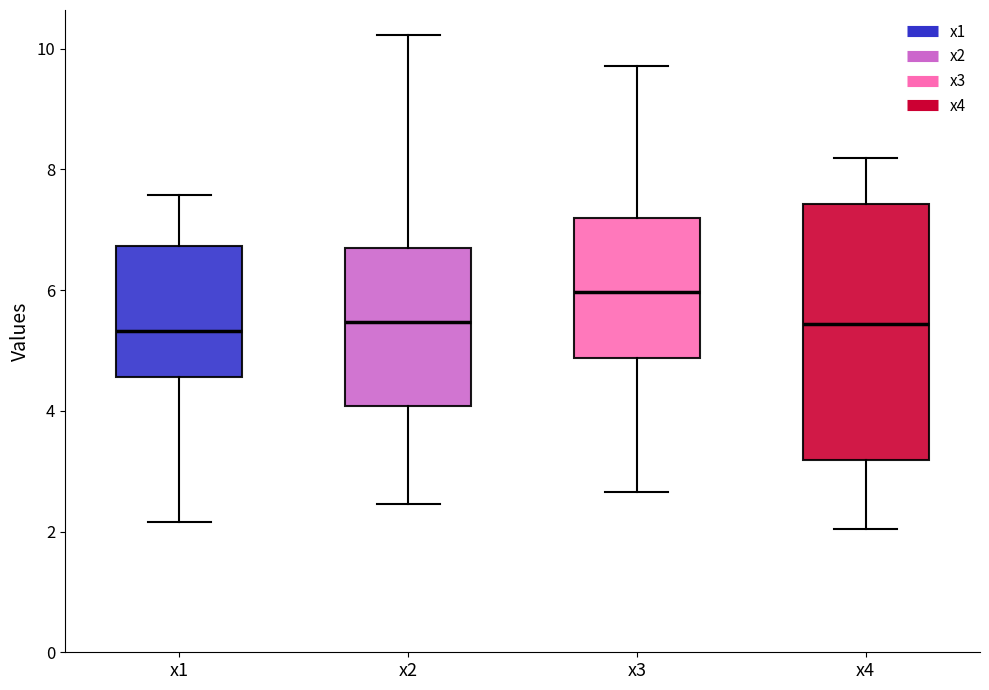

Reading left to right, transcribe this box plot: for each box, give where its median line is, the range the box spans, and where its two whiskers end, as read against the y-axis. The values are not printed on the chart, so give them approximately, as read against the axis.

x1: median 5.4, box 4.6 to 6.8, whiskers 2.2 to 7.6
x2: median 5.4, box 4.0 to 6.6, whiskers 2.4 to 10.2
x3: median 6.0, box 4.8 to 7.2, whiskers 2.6 to 9.8
x4: median 5.4, box 3.2 to 7.4, whiskers 2.0 to 8.2